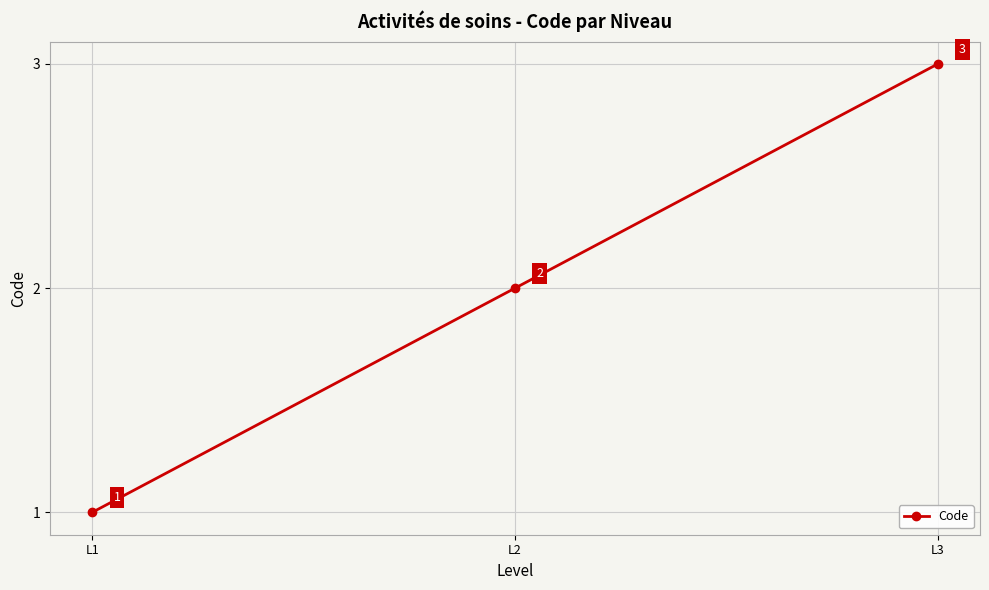

Which label corresponds to the smallest value in the chart?

L1